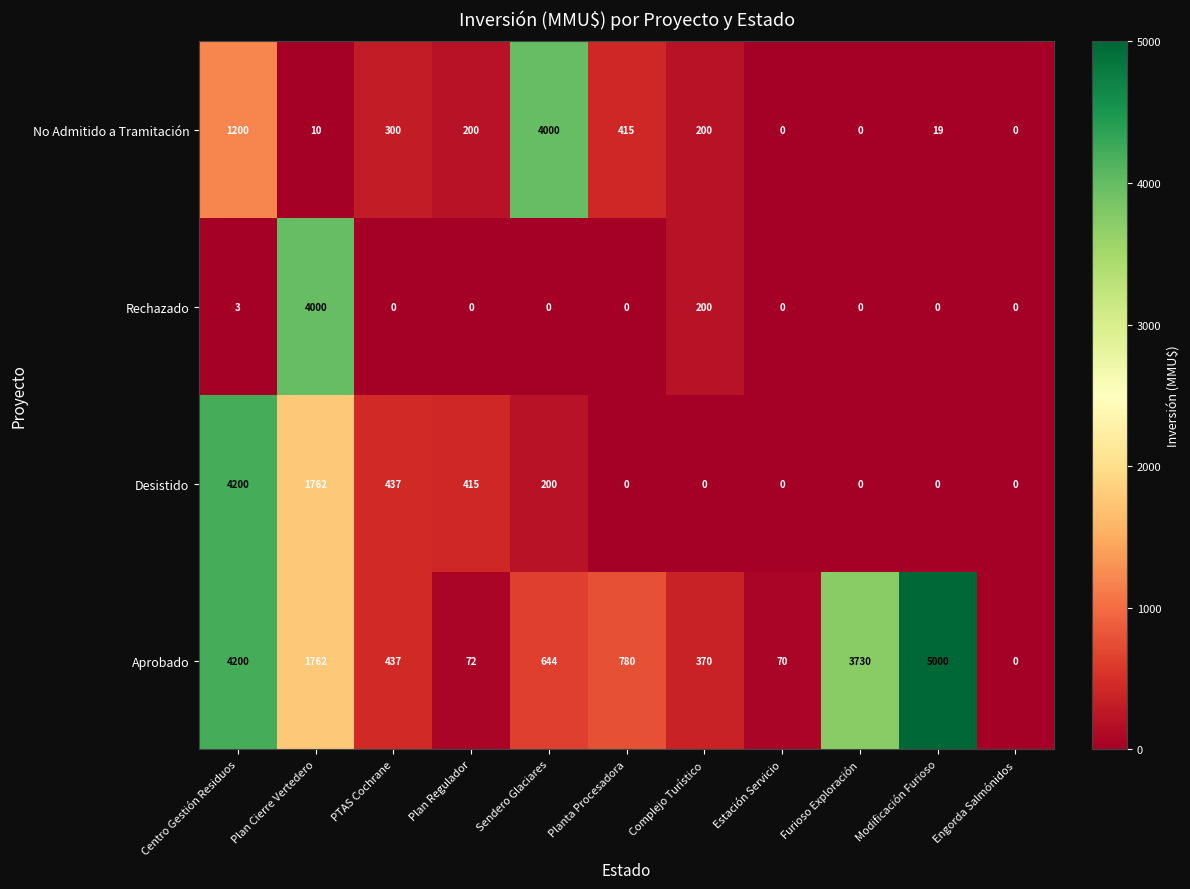

Between Planta Procesadora and Complejo Turístico, which series saw the biggest shift?

Aprobado